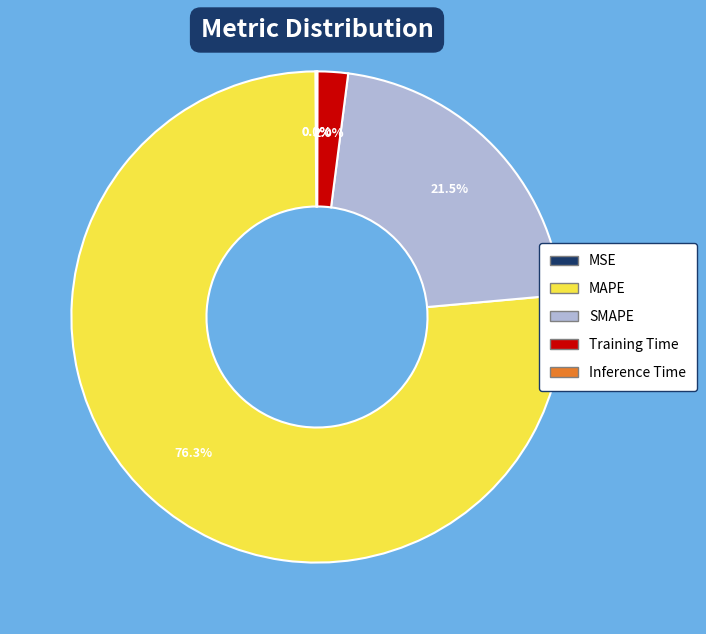

Does MAPE account for over 50% of the chart?

Yes